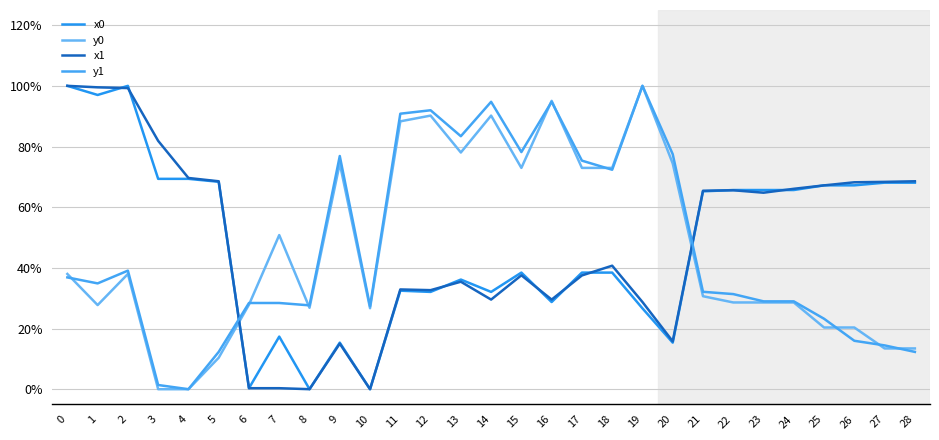

What is the difference between the maximum and minimum values in the x1 series?

1.0